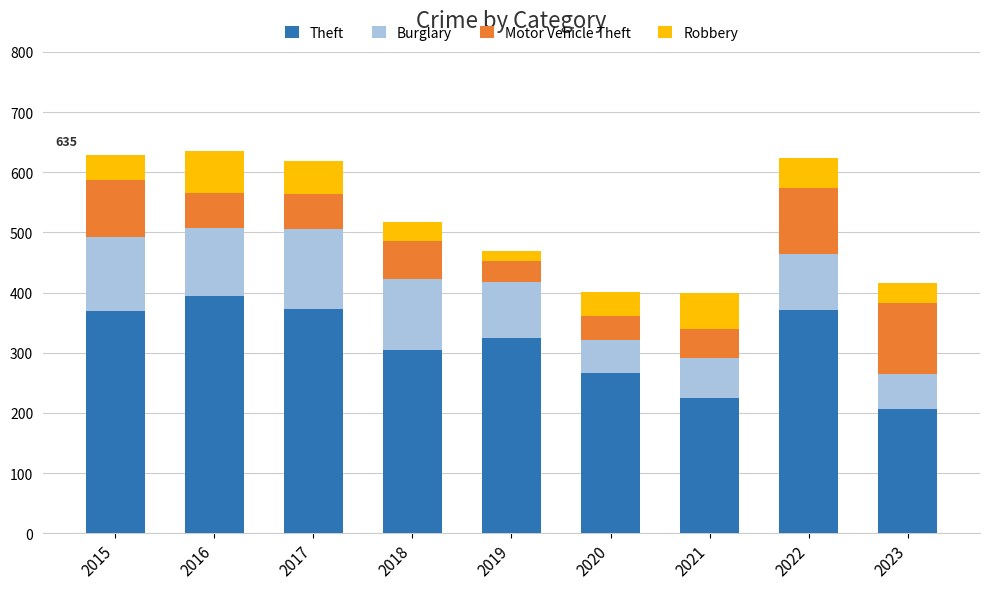

How many series are shown in this chart?

4